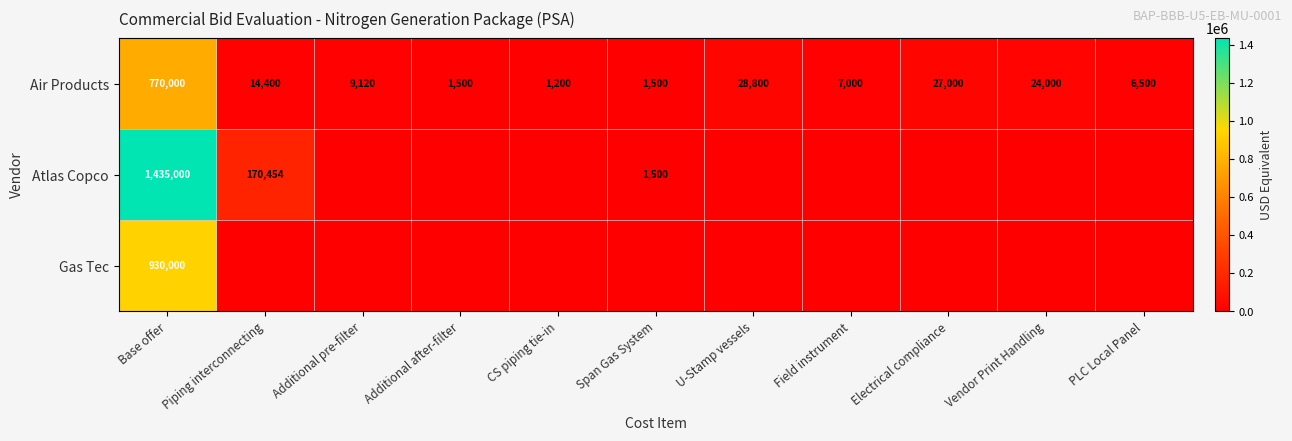

Where does the Air Products series first go above 9120?

Base offer